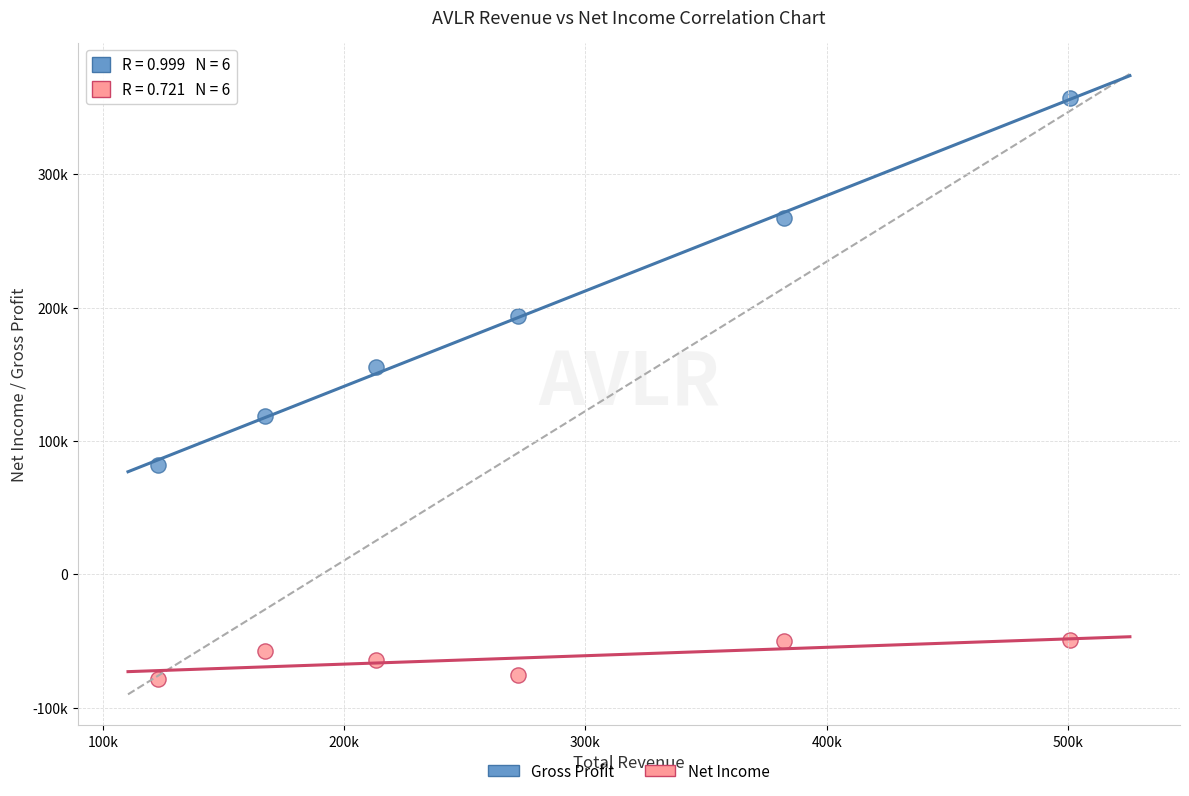

What are all the series names shown in the legend?

Gross Profit, Net Income